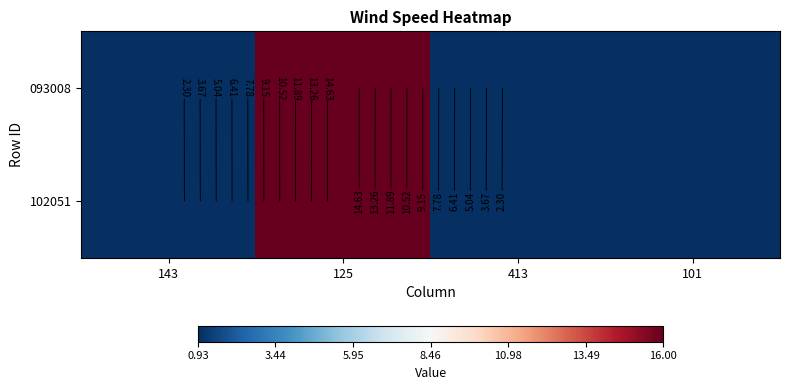

The value of 093008 at 143 is 1.3. True or false?

False